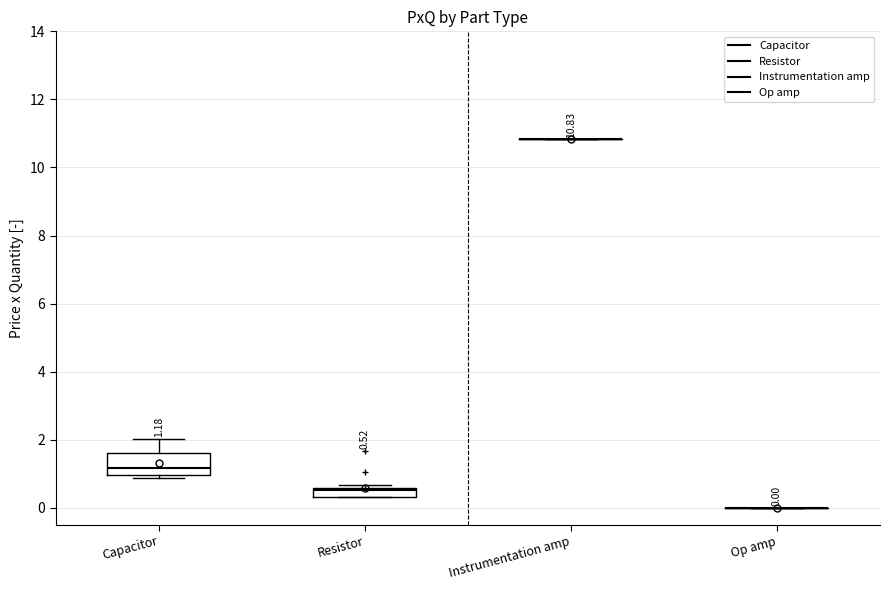

Which box is the tallest, from its lower edge to its upper edge?

Capacitor